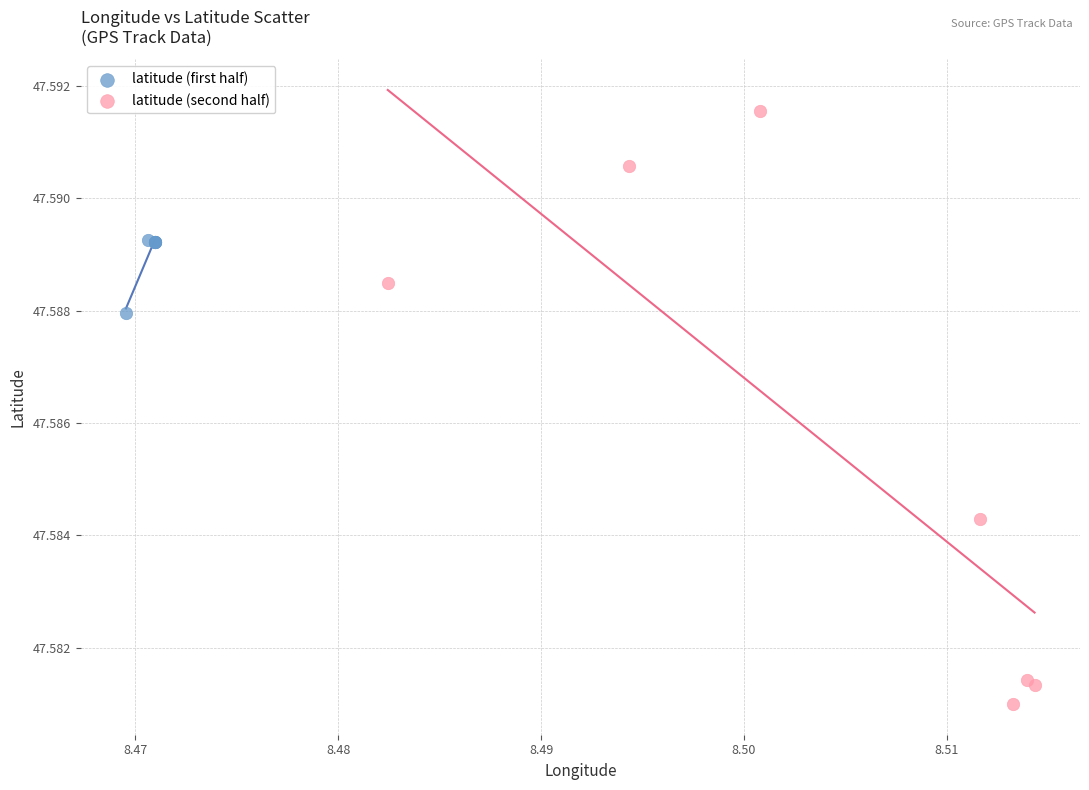

Which series has the largest Y range (max minus min)?

latitude (second half)